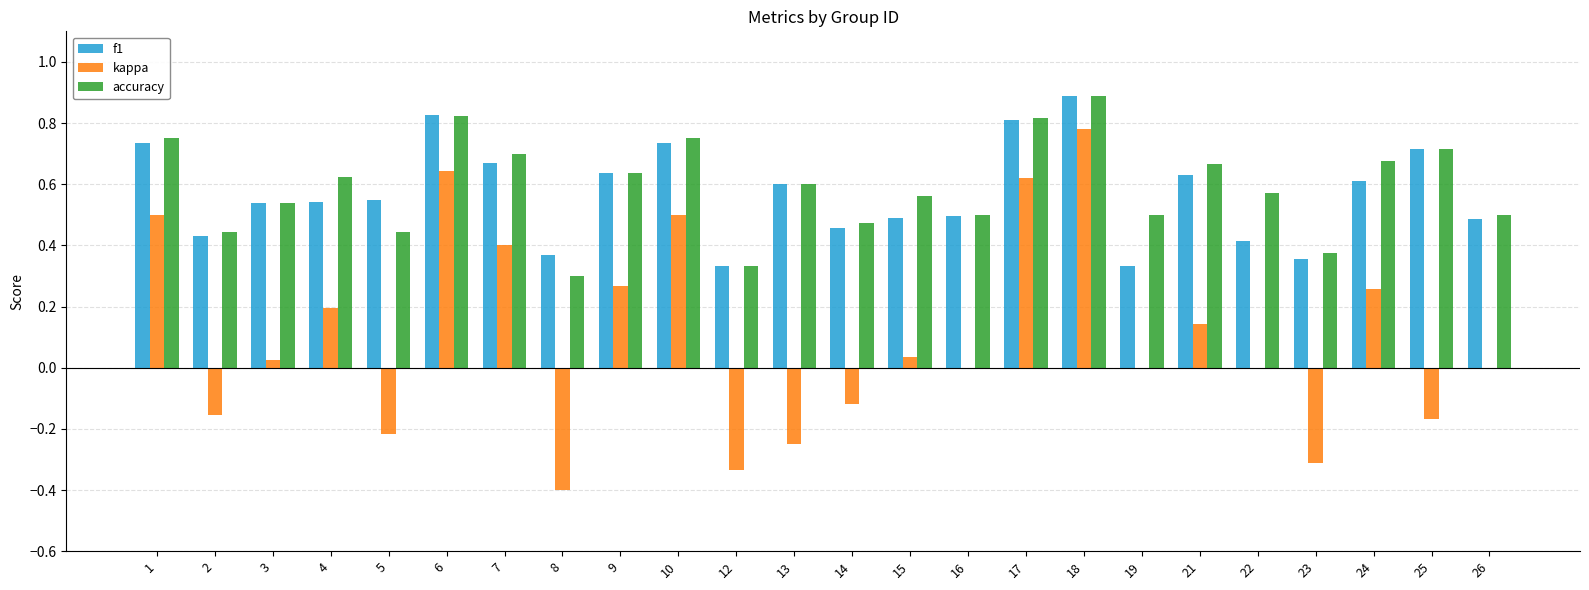

Which series has the largest range (max minus min)?

kappa